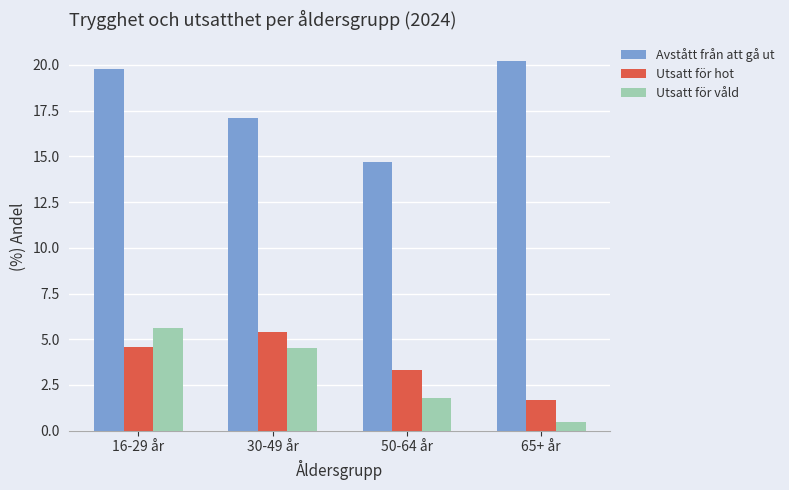

What is the minimum value for Utsatt för våld?

0.5